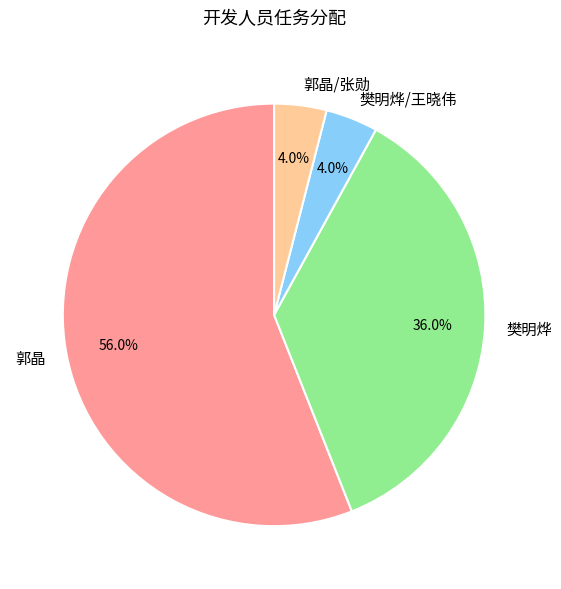

Which slice is the largest?

郭晶